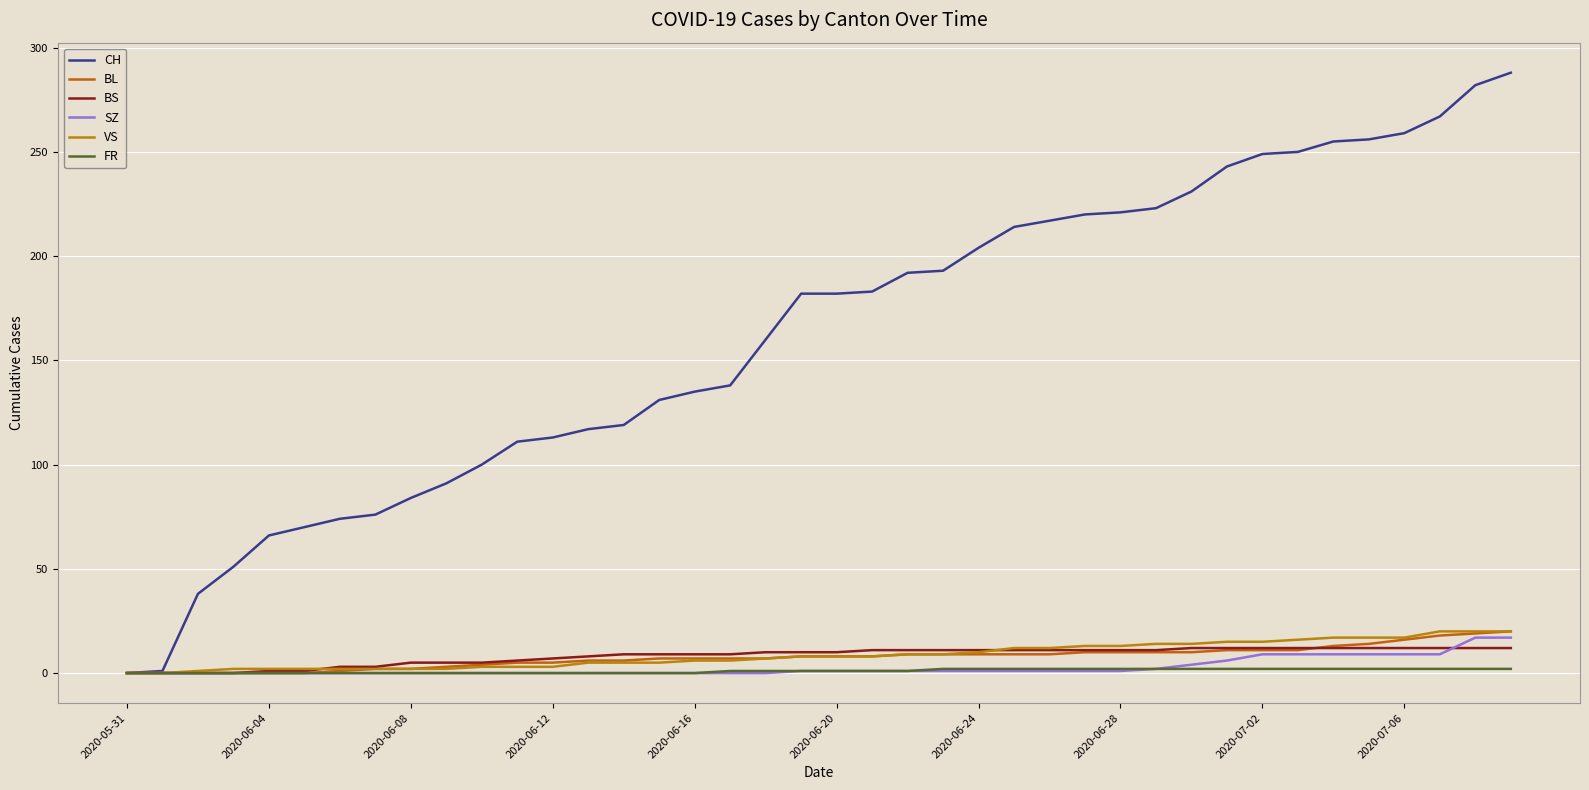

How many lines are shown in the chart?

6